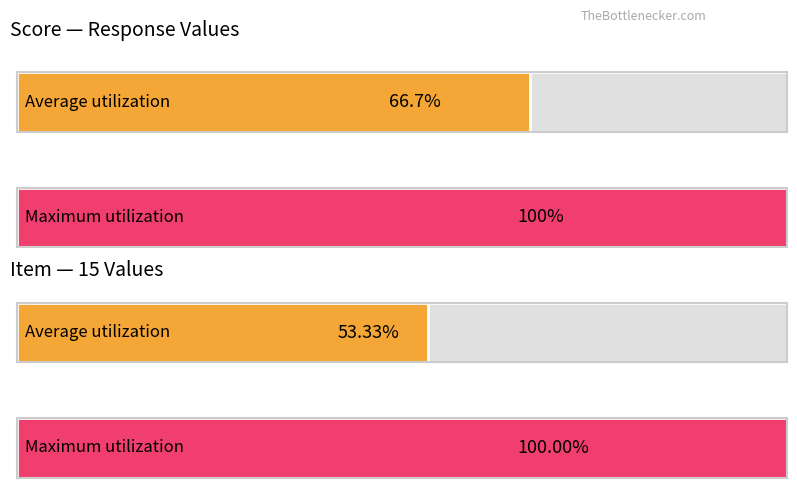

True or false: Item - 15 has a value of 15 at 10.

False